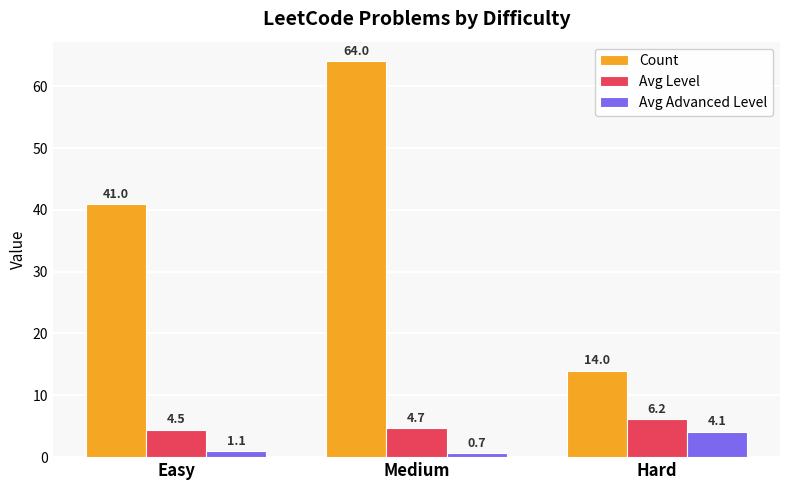

Reading left to right, what are all the values shown in this chart?

Count: 41.0	64.0	14.0
Avg Level: 4.5	4.7	6.2
Avg Advanced Level: 1.1	0.7	4.1